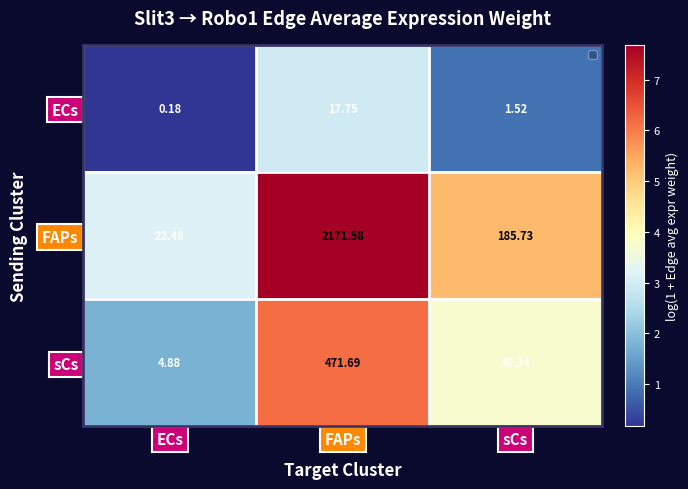

At which category is the sum across all series the highest?

FAPs